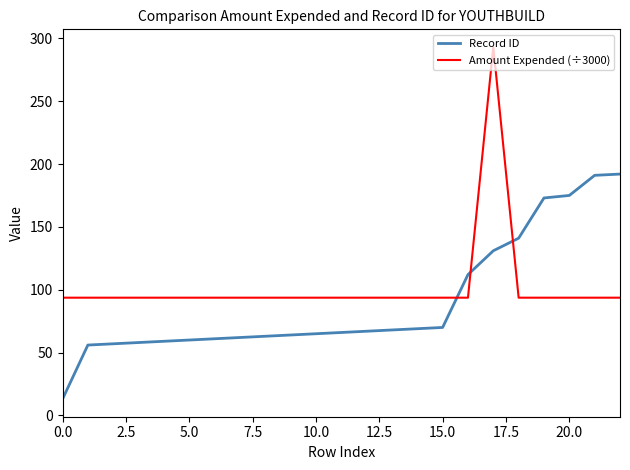

True or false: Amount Expended (÷3000) and Record ID intersect in this chart.

True